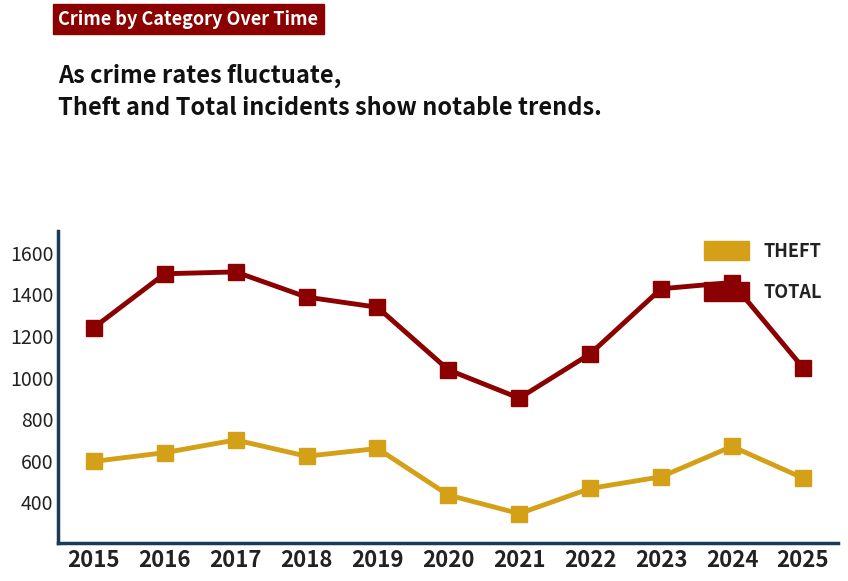

What is the total value across all series at 2020?

1464